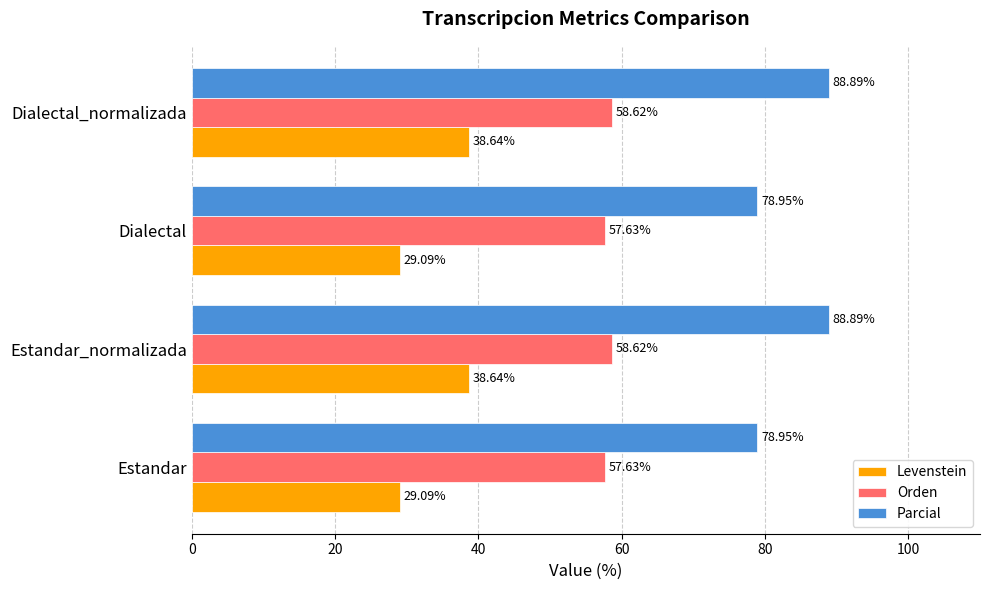

What is the lowest value of the Parcial series?

78.9